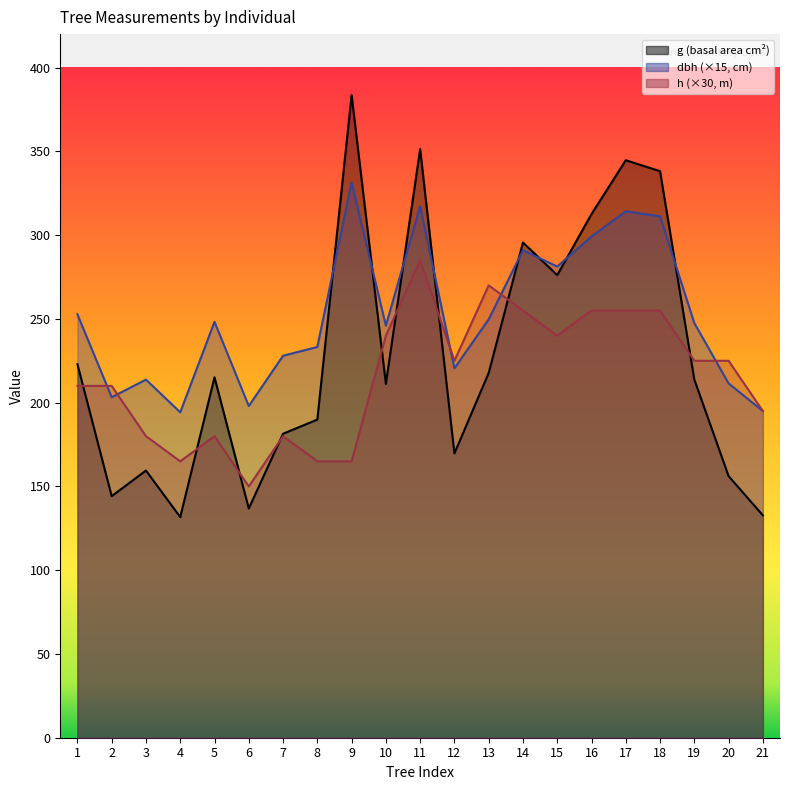

Reading left to right, list all the values displayed in this chart.

dbh: 252.8	203.2	213.8	194.2	248.2	198.0	228.0	233.2	331.5	246.0	317.2	220.5	249.7	291.0	281.2	299.2	314.2	311.2	247.5	211.5	195.0
h: 210.0	210.0	180.0	165.0	180.0	150.0	180.0	165.0	165.0	240.0	285.0	225.0	270.0	255.0	240.0	255.0	255.0	255.0	225.0	225.0	195.0
g: 223.0	144.2	159.5	131.7	215.1	136.8	181.5	189.9	383.6	211.2	351.3	169.7	217.7	295.6	276.1	312.6	344.7	338.2	213.8	156.2	132.7